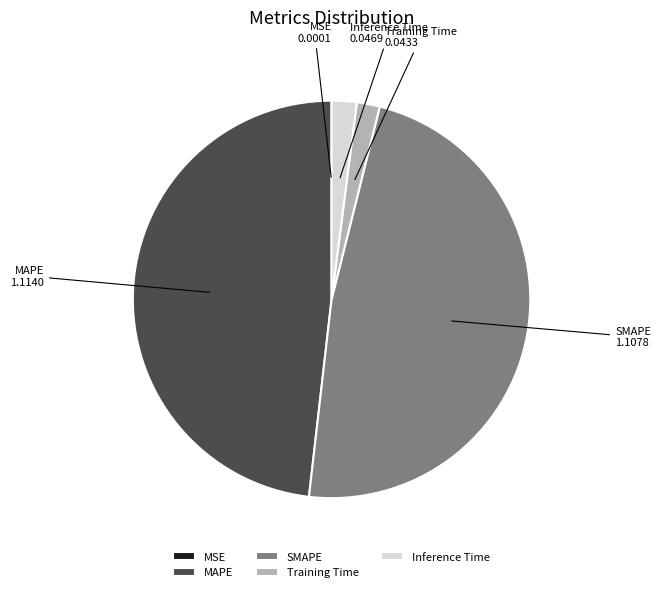

Combined, do MAPE and SMAPE account for over 50%?

Yes